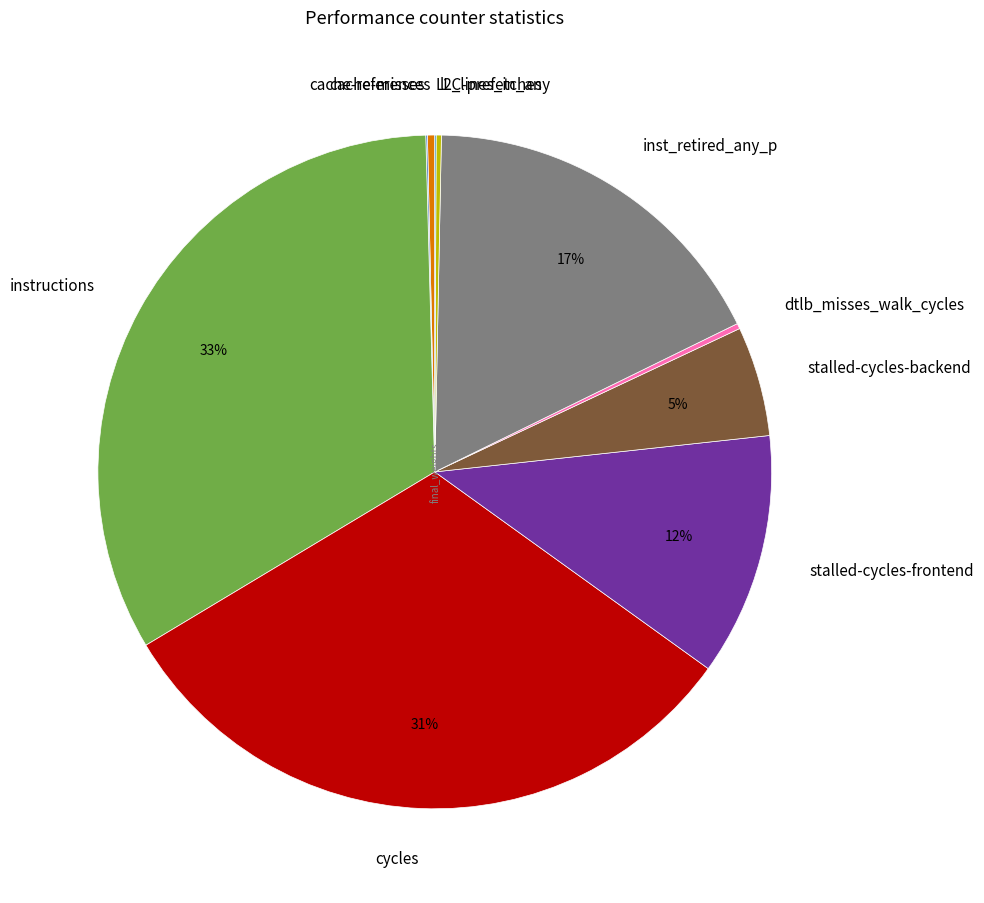

True or false: cycles accounts for 31% of the total.

True